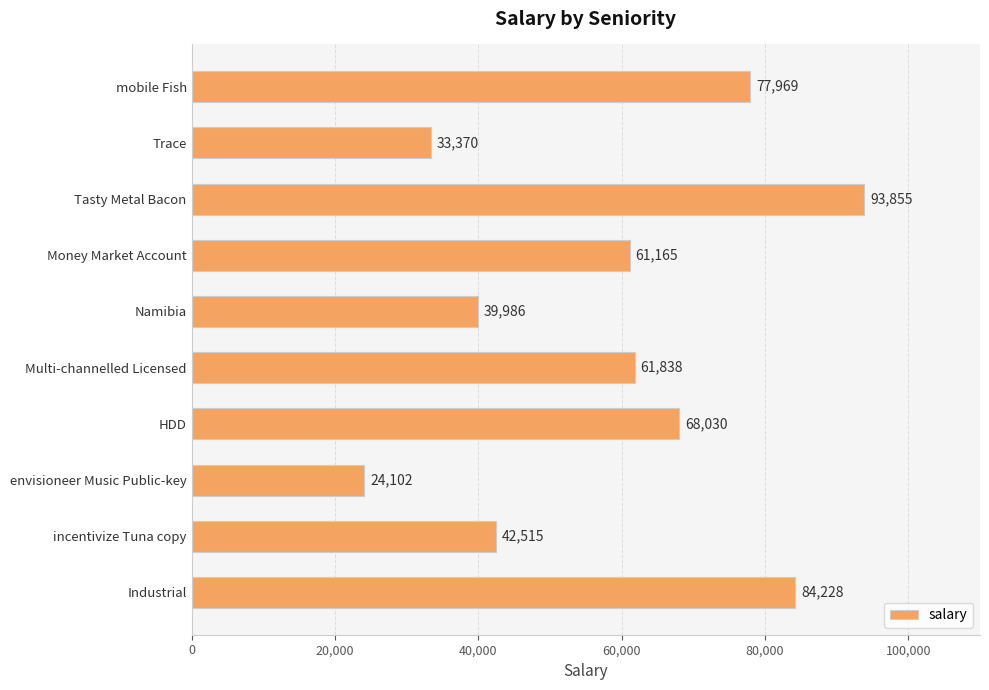

What is the sum of all values?

587058